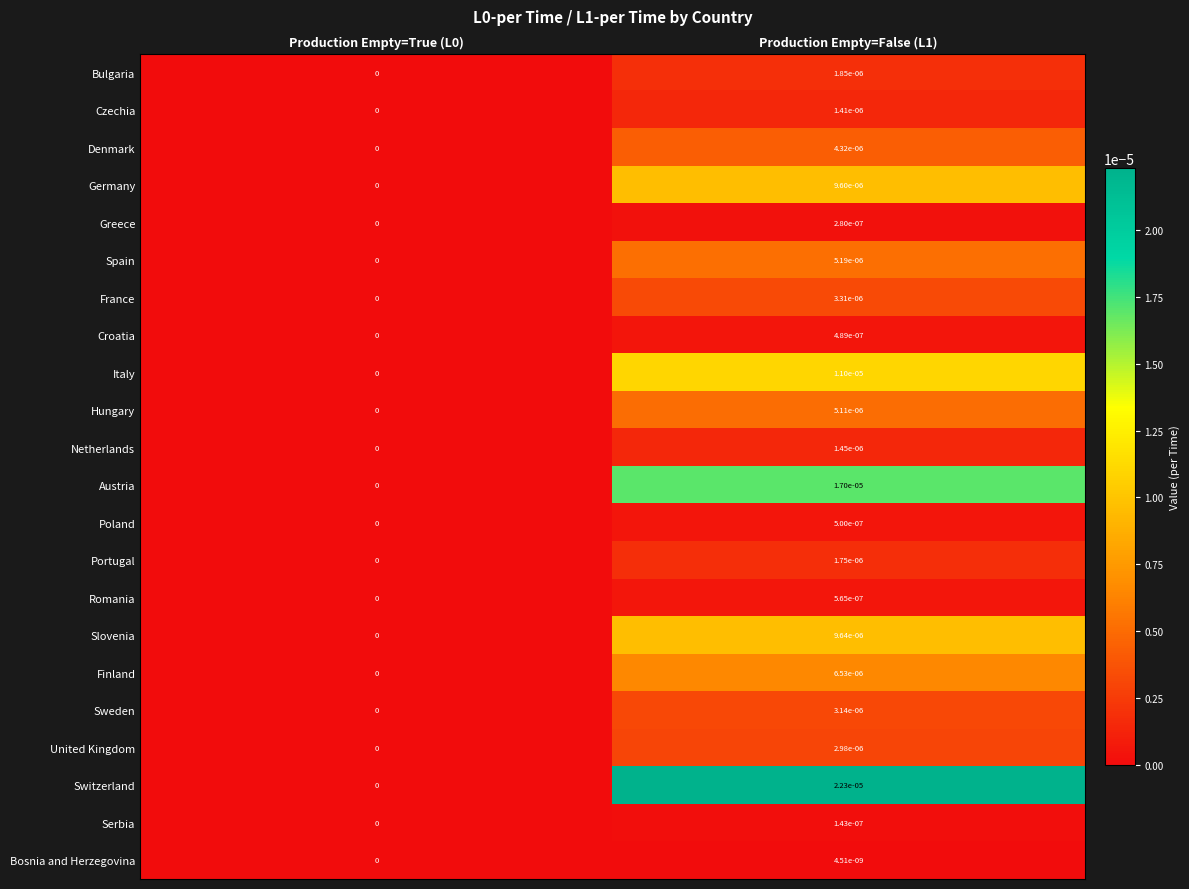

Count the number of categories in the chart.

2